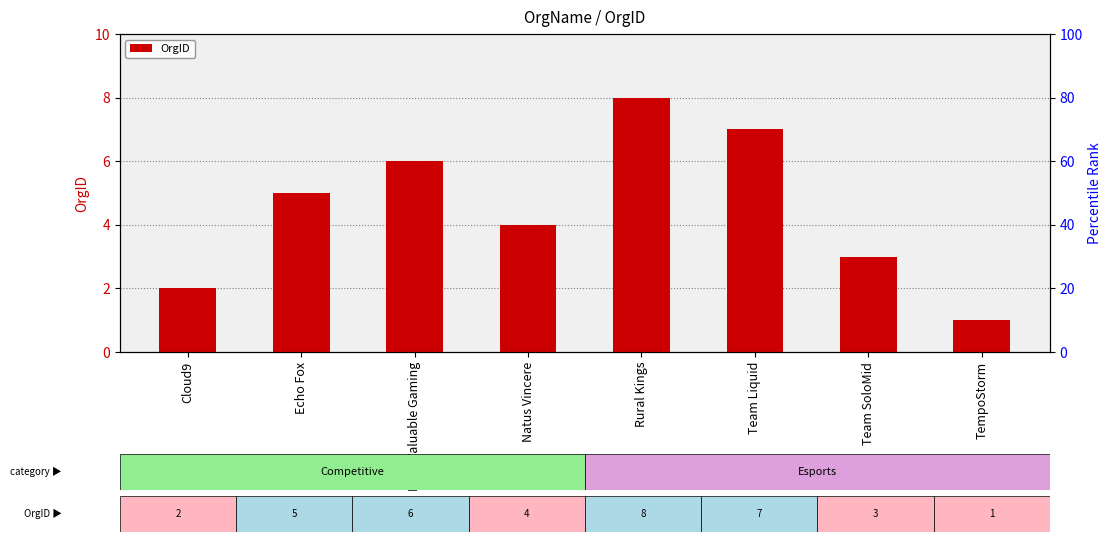

What is the greatest value displayed?

8